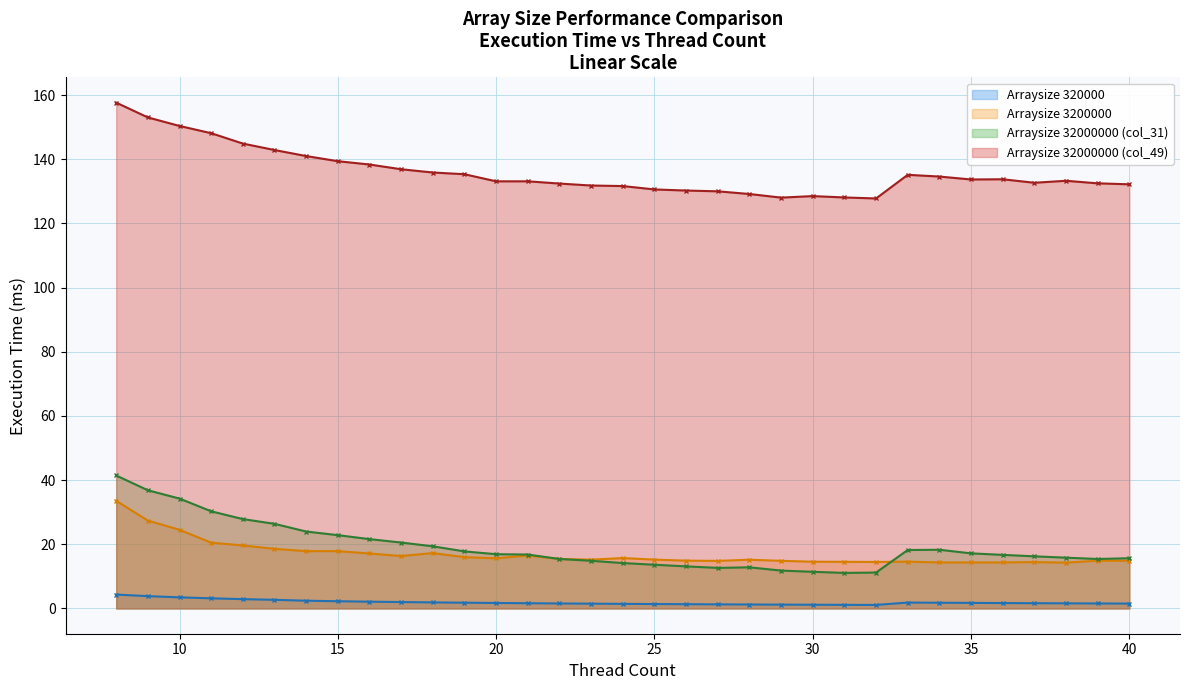

How many lines are shown in the chart?

4